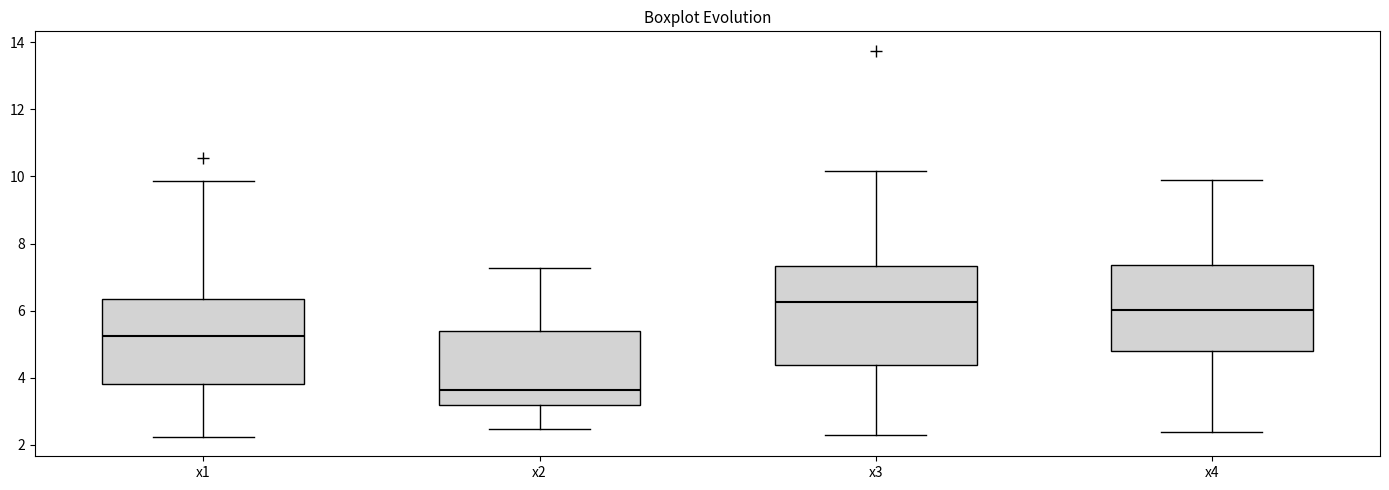

Which box is the tallest, from its lower edge to its upper edge?

x3